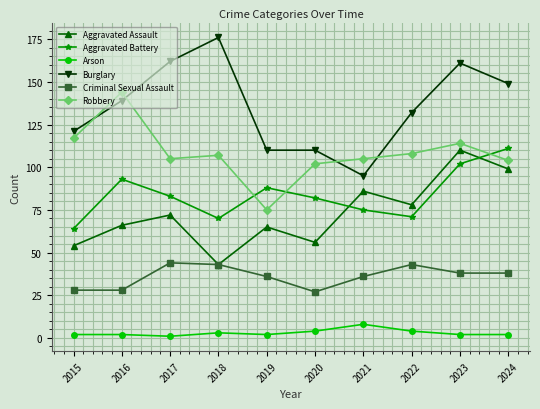

Which series changed the most between 2015 and 2018?

Burglary